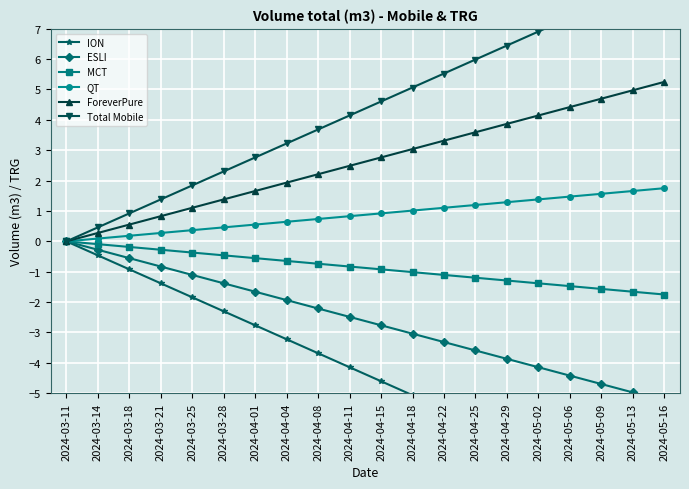

How many lines are shown in the chart?

6